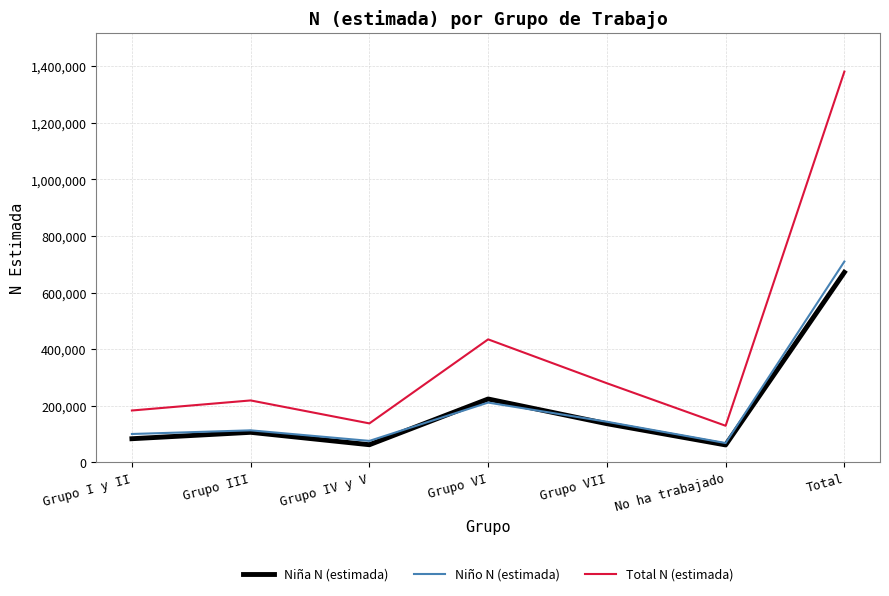

What is the difference between the maximum and minimum values in the Total N (estimada) series?

1252327